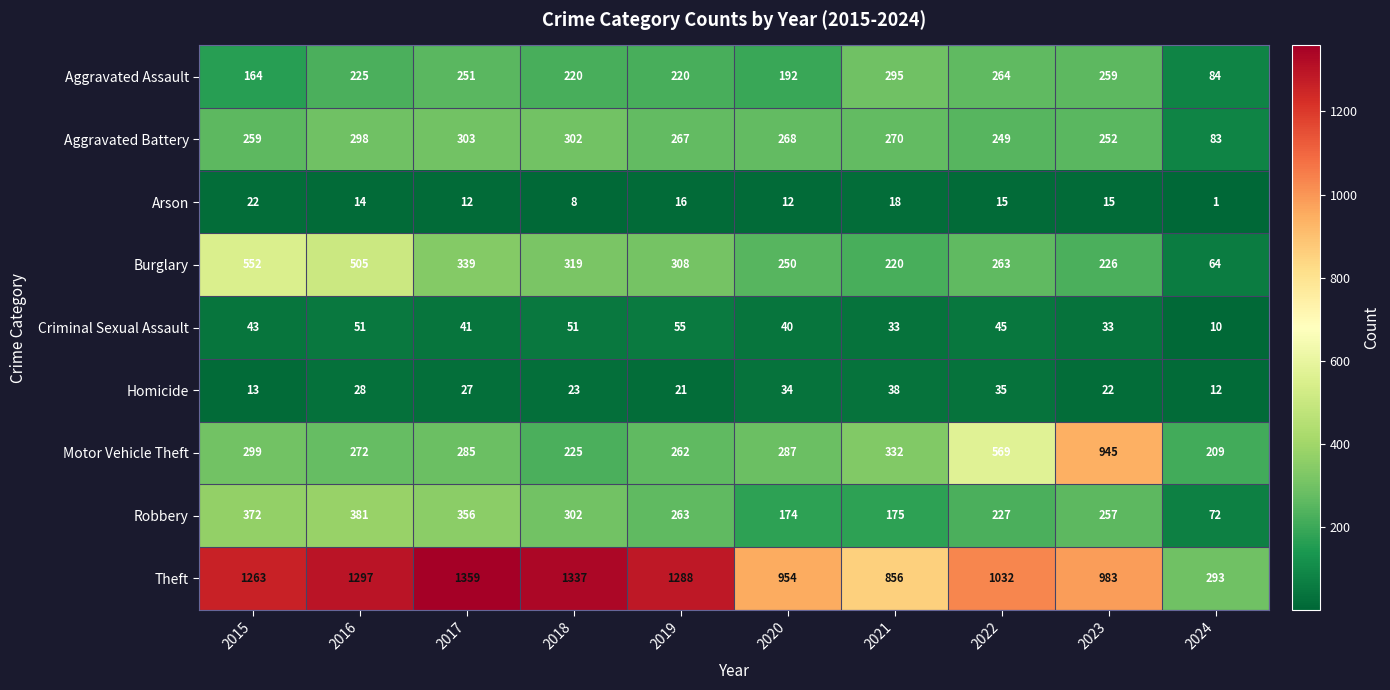

Is the value of Arson at 2019 greater than the value of Aggravated Assault at 2022?

No